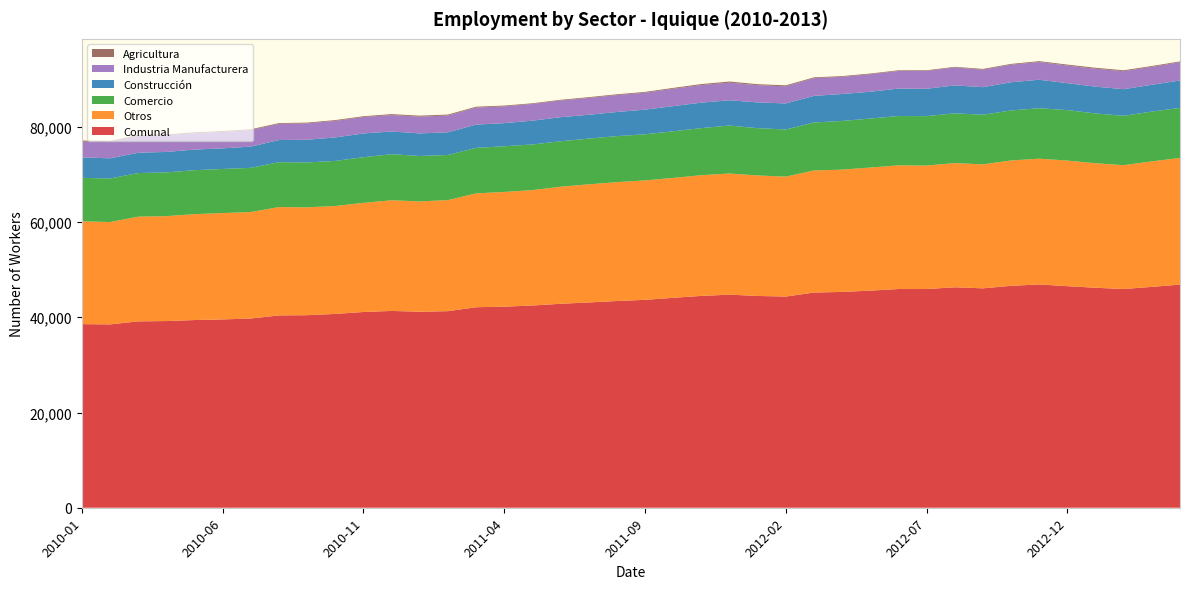

Reading left to right, list all the values displayed in this chart.

Comunal: 38561	38508	39149	39207	39421	39555	39746	40393	40444	40710	41114	41336	41173	41289	42115	42233	42475	42839	43117	43420	43667	44091	44492	44757	44480	44359	45197	45329	45599	45938	45939	46302	46083	46610	46897	46537	46203	45940	46389	46869
Otros: 21593	21498	21986	22039	22247	22341	22362	22756	22652	22663	22918	23242	23167	23325	23909	24093	24238	24587	24810	24973	25086	25181	25352	25440	25311	25182	25643	25688	25853	25973	25926	26088	26033	26330	26420	26375	26151	26009	26360	26605
Comercio: 9136	9150	9161	9189	9228	9259	9283	9431	9431	9469	9592	9679	9535	9476	9559	9598	9583	9546	9604	9658	9683	9794	9891	10077	9928	9904	10071	10226	10291	10360	10385	10451	10431	10505	10595	10608	10452	10370	10456	10507
Construcción: 4288	4230	4273	4294	4329	4326	4461	4649	4765	4938	4985	4774	4746	4765	4884	4852	5001	5056	5003	5067	5173	5285	5347	5308	5414	5469	5592	5655	5634	5766	5745	5866	5784	5925	5982	5646	5636	5592	5634	5756
Industria Manufacturera: 3319	3402	3513	3504	3439	3452	3464	3399	3433	3471	3457	3447	3523	3531	3582	3526	3515	3507	3538	3556	3556	3649	3696	3700	3612	3608	3726	3602	3677	3703	3742	3764	3691	3684	3728	3713	3759	3781	3760	3831
Agricultura: 225	228	216	181	178	177	176	158	163	169	162	194	202	192	181	164	138	143	162	166	169	182	206	232	215	196	165	158	144	136	141	133	144	166	172	195	205	188	179	170